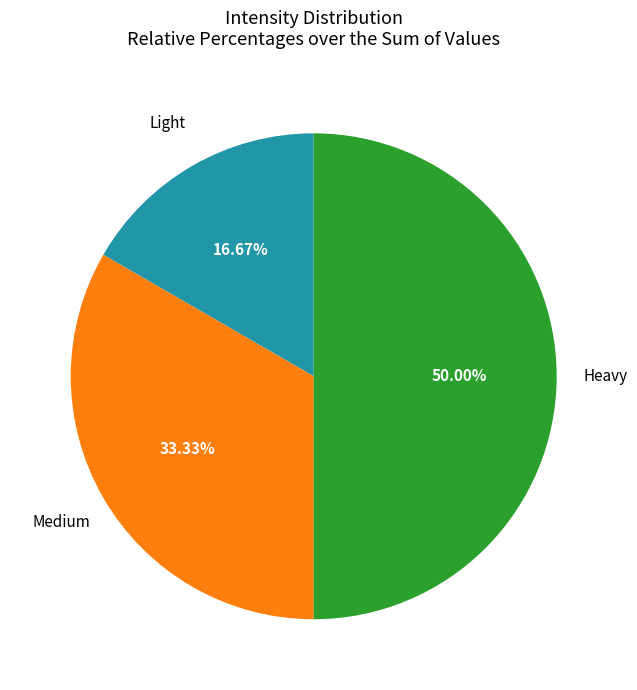

Count the number of slices in the pie.

3